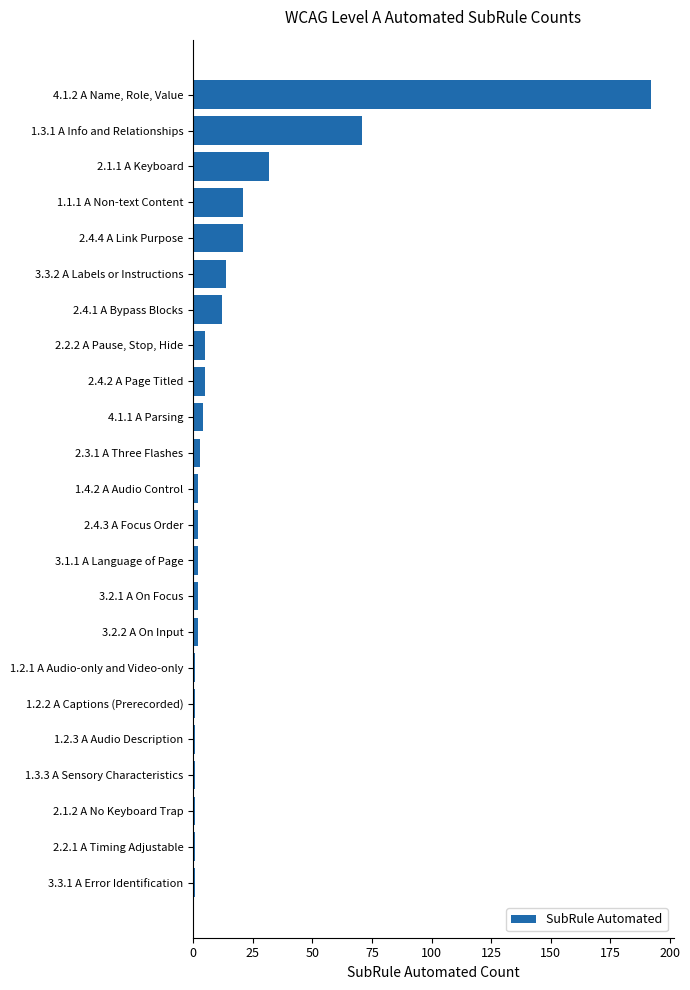

What is the difference between the maximum and minimum values?

191